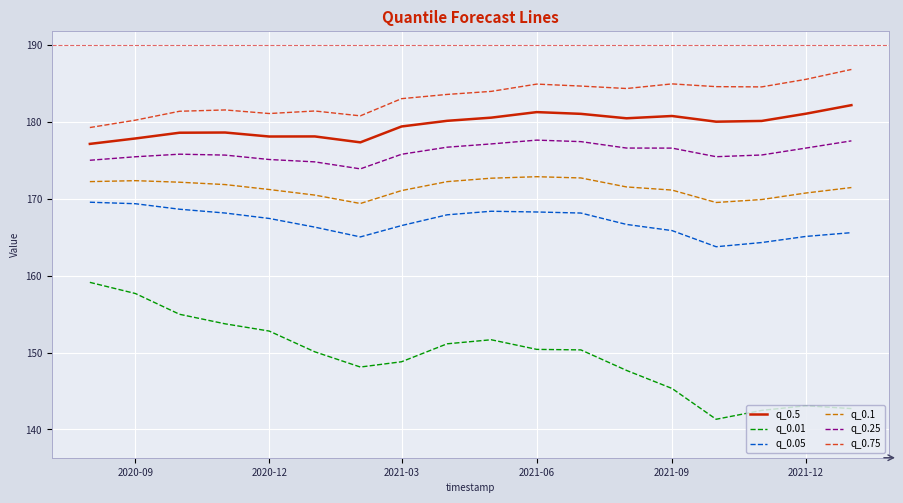

Which series has the largest range (max minus min)?

q_0.01